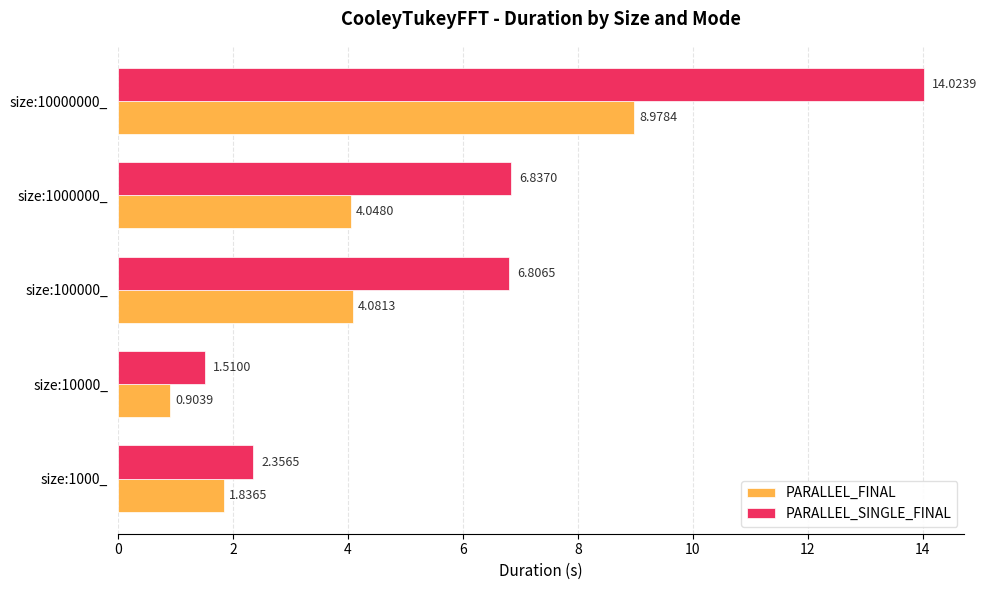

What is the average value of the PARALLEL_SINGLE_FINAL series?

6.3